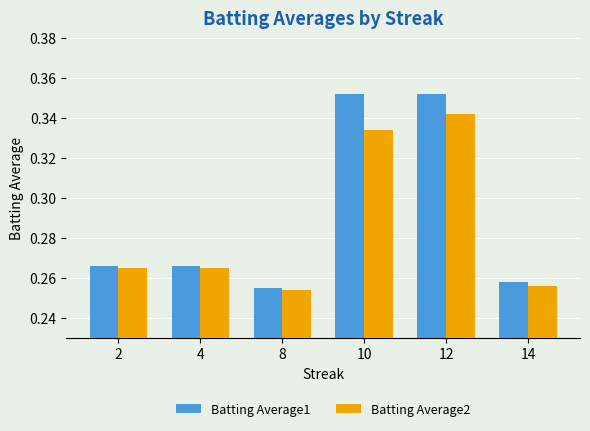

Rank the series by their maximum value, from highest to lowest.

Batting Average1, Batting Average2